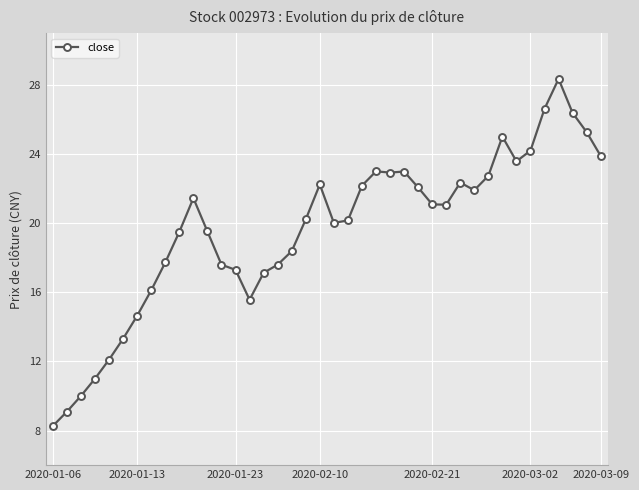

What is the minimum value shown in the chart?

8.3